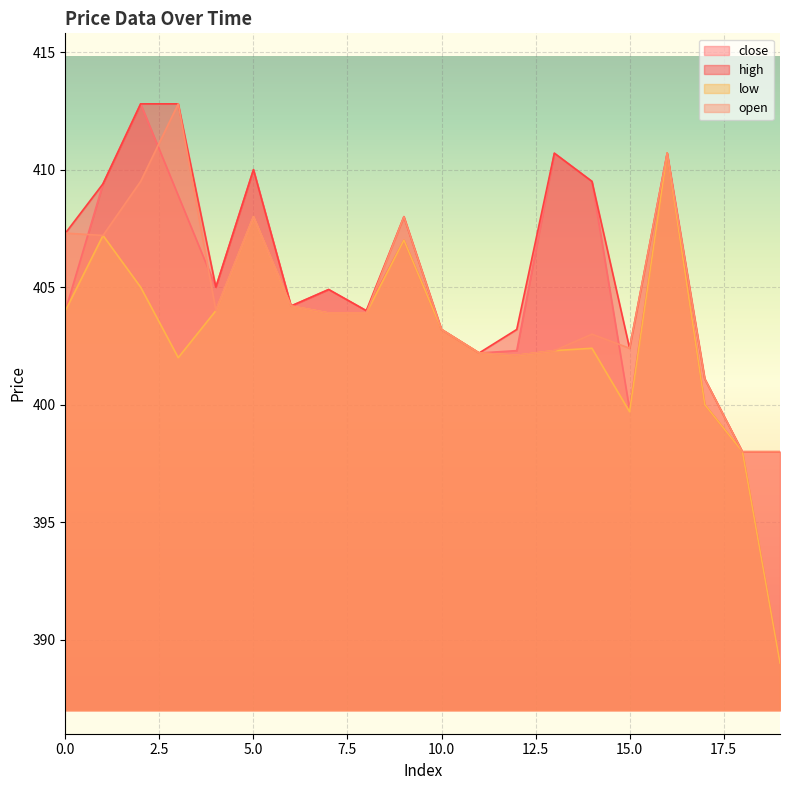

Rank the series by their maximum value, from highest to lowest.

close, high, open, low